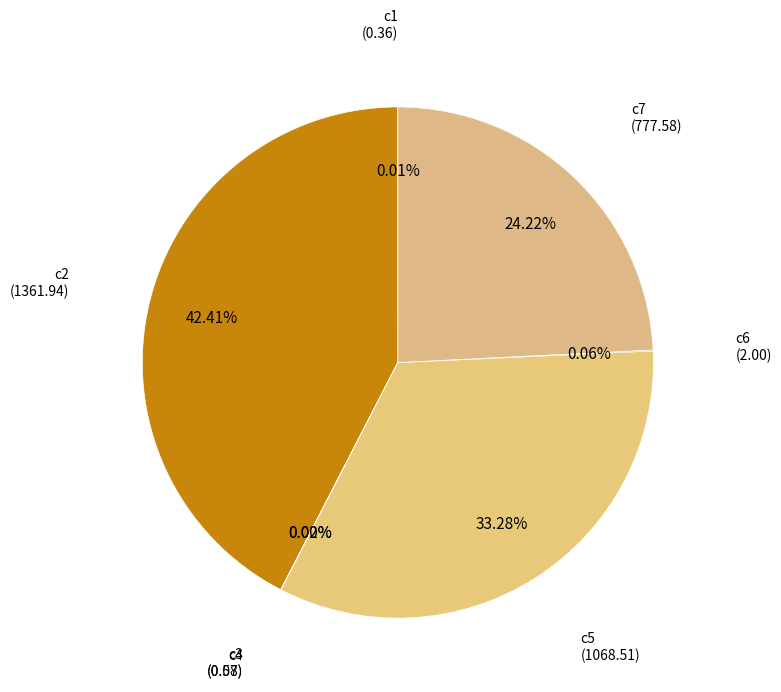

Count the number of slices in the pie.

7